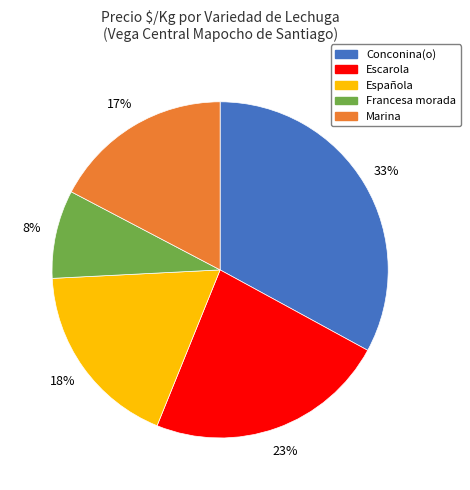

How many slices are in this pie chart?

5